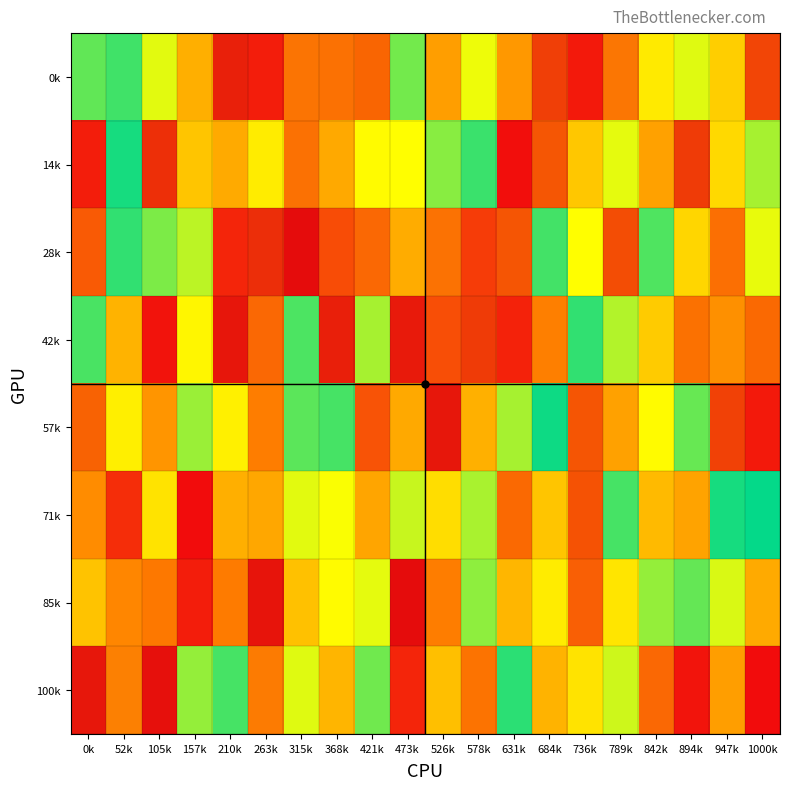

Which series changed the most between 631k and 842k?

42k